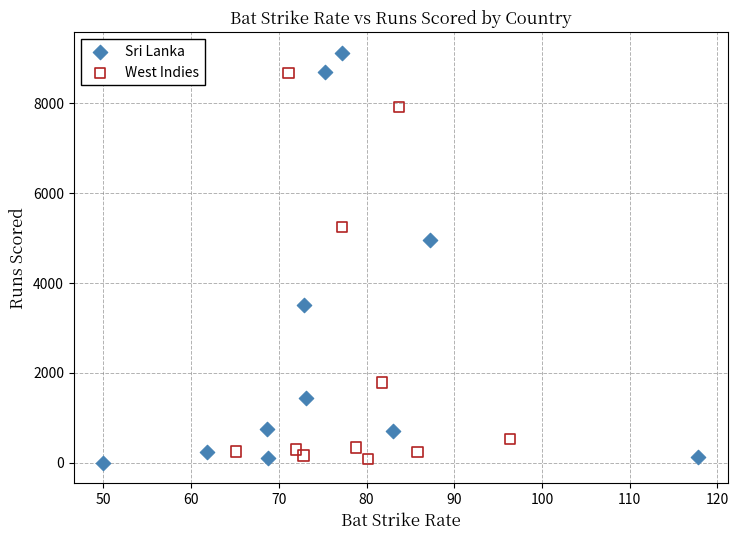

Which series reaches the maximum Y coordinate?

Sri Lanka